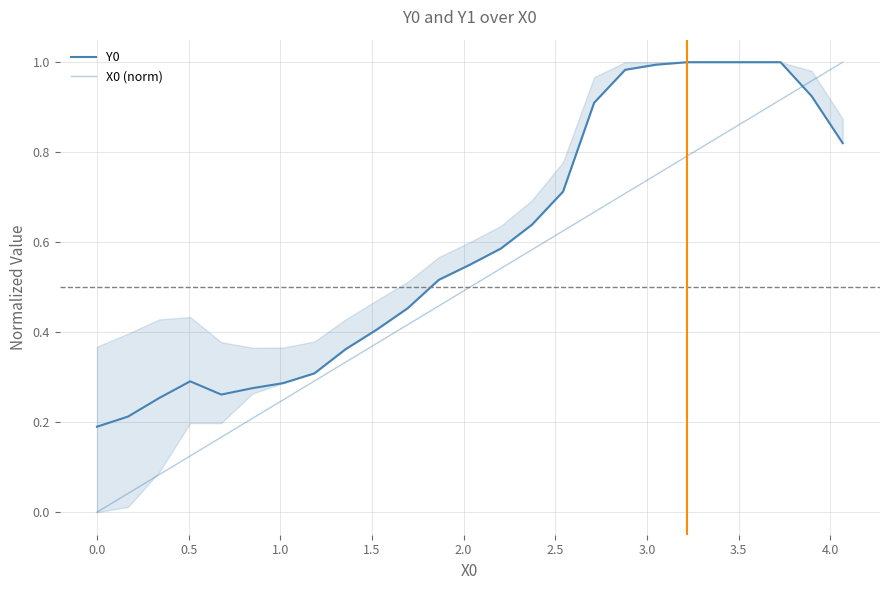

True or false: X0 (norm) has more than 1 interior local peaks.

False